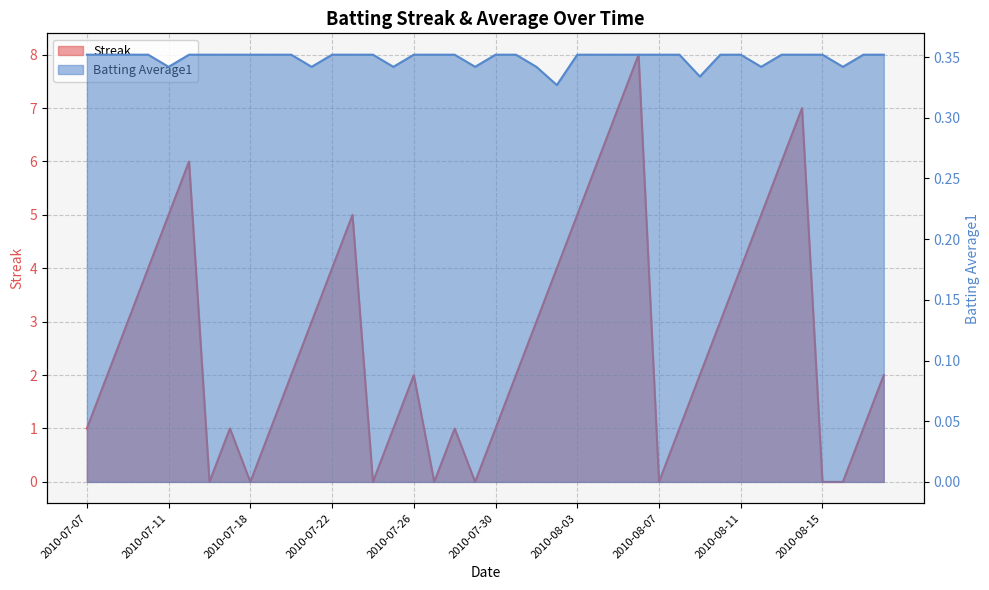

True or false: Streak has a value of 5.6 at 2010-08-06.

False